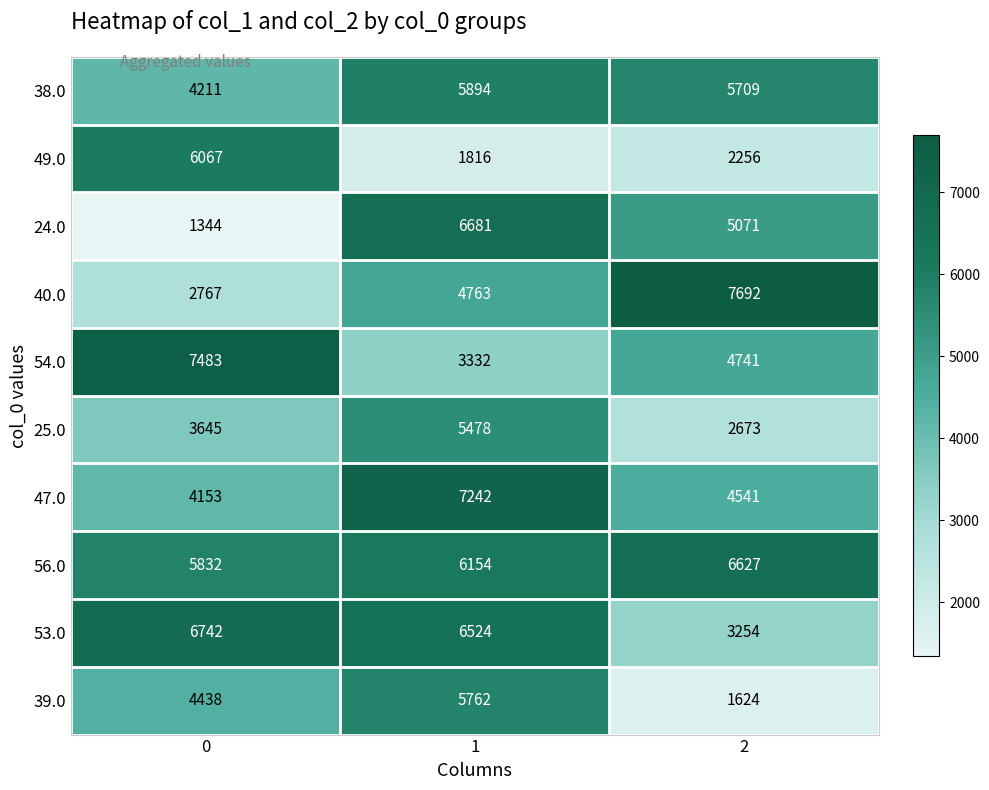

Reading right to left, transcribe all the data shown in this chart.

38.0: 2=5709	1=5894	0=4211
49.0: 2=2256	1=1816	0=6067
24.0: 2=5071	1=6681	0=1344
40.0: 2=7692	1=4763	0=2767
54.0: 2=4741	1=3332	0=7483
25.0: 2=2673	1=5478	0=3645
47.0: 2=4541	1=7242	0=4153
56.0: 2=6627	1=6154	0=5832
53.0: 2=3254	1=6524	0=6742
39.0: 2=1624	1=5762	0=4438